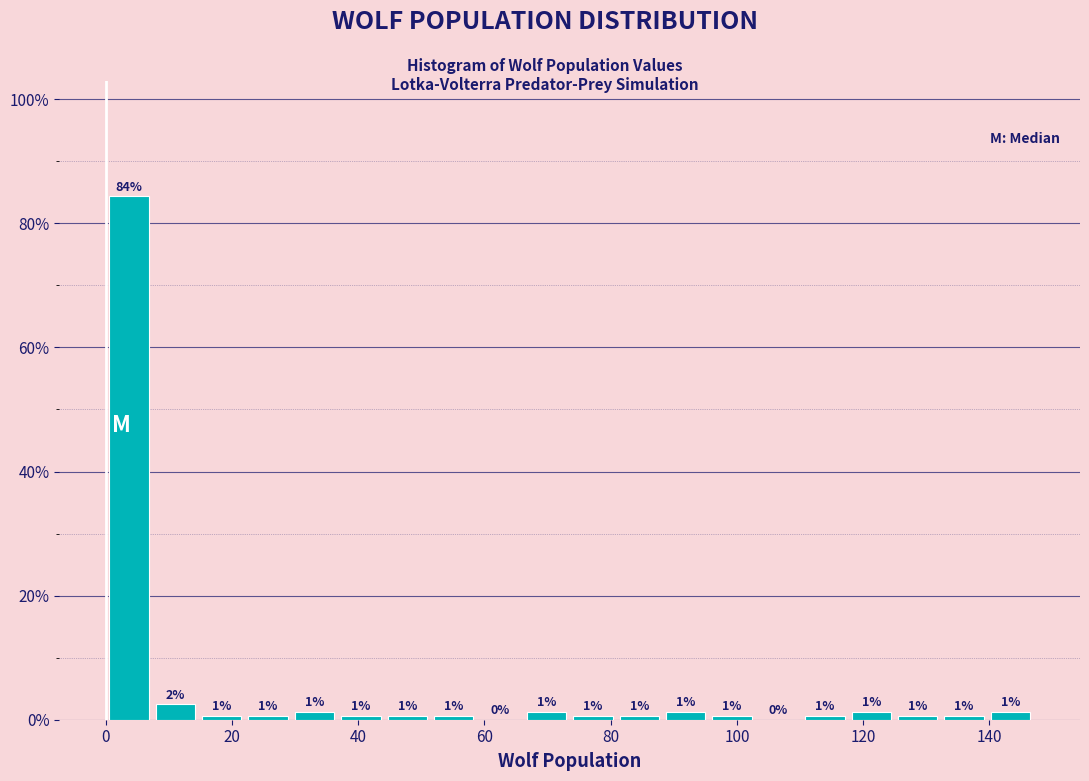

Around what value on the x-axis is the tallest bar? Give the approximate position of its centre, as read against the axis.

4